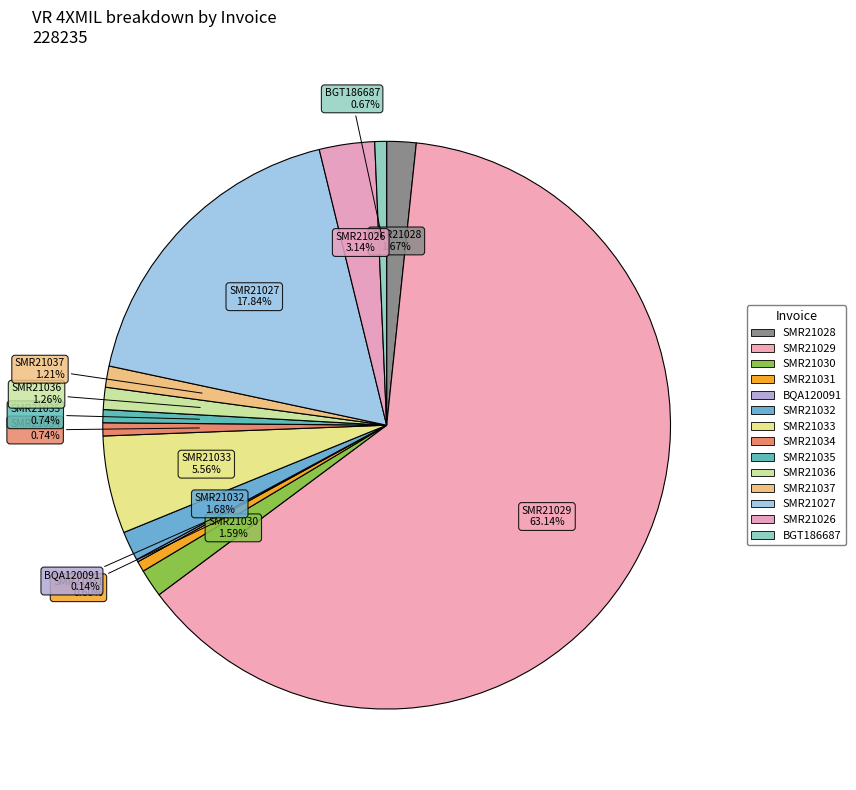

Combined, do SMR21031 and SMR21033 account for over 50%?

No